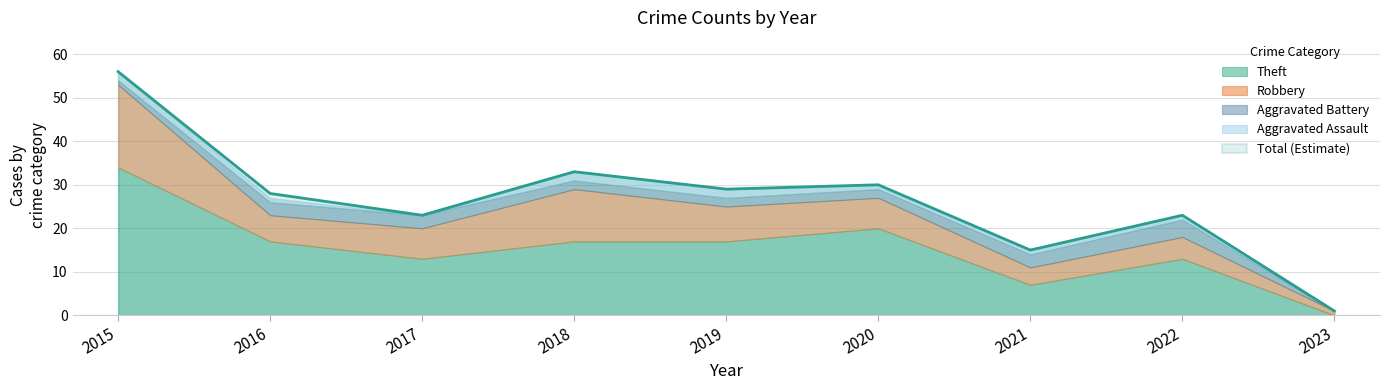

What is the total value across all series at 2021?

30